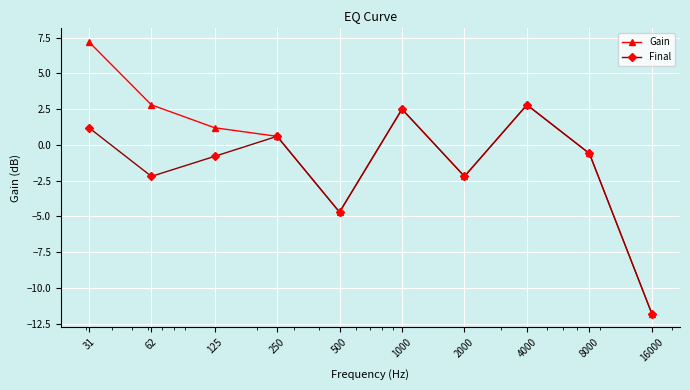

Rank the series by their maximum value, from lowest to highest.

Final, Gain